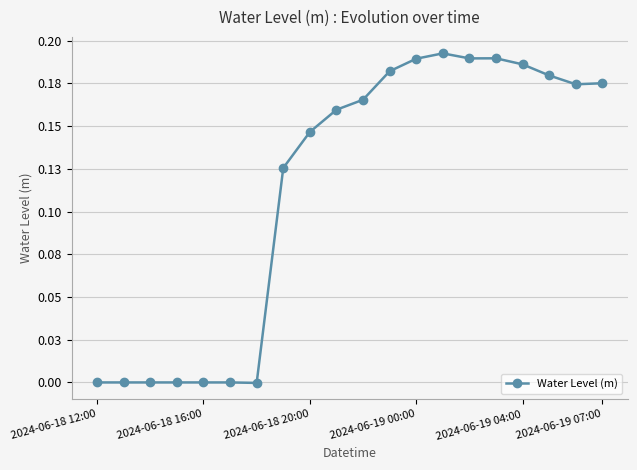

Is this an area chart (filled region under the line)?

No